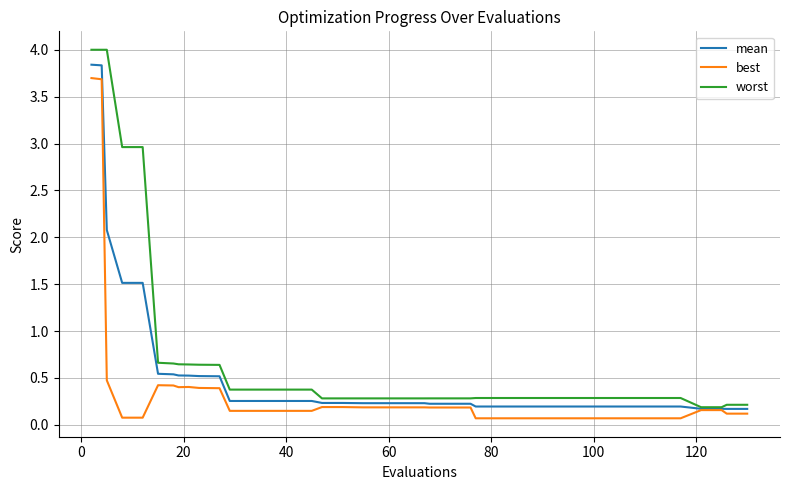

Which series has the widest spread of values?

worst